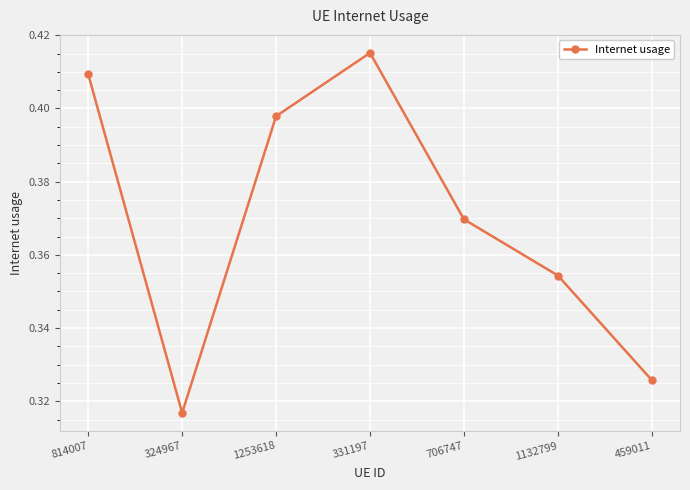

Which category has the highest value across all series?

331197